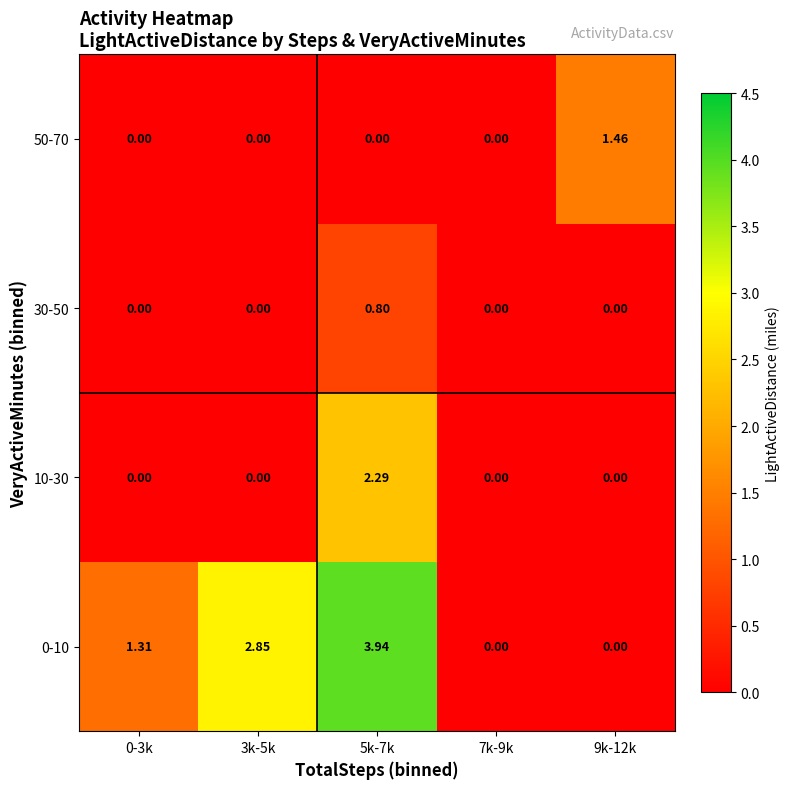

Is the value of 30-50 at 5k-7k greater than the value of 0-10 at 9k-12k?

Yes